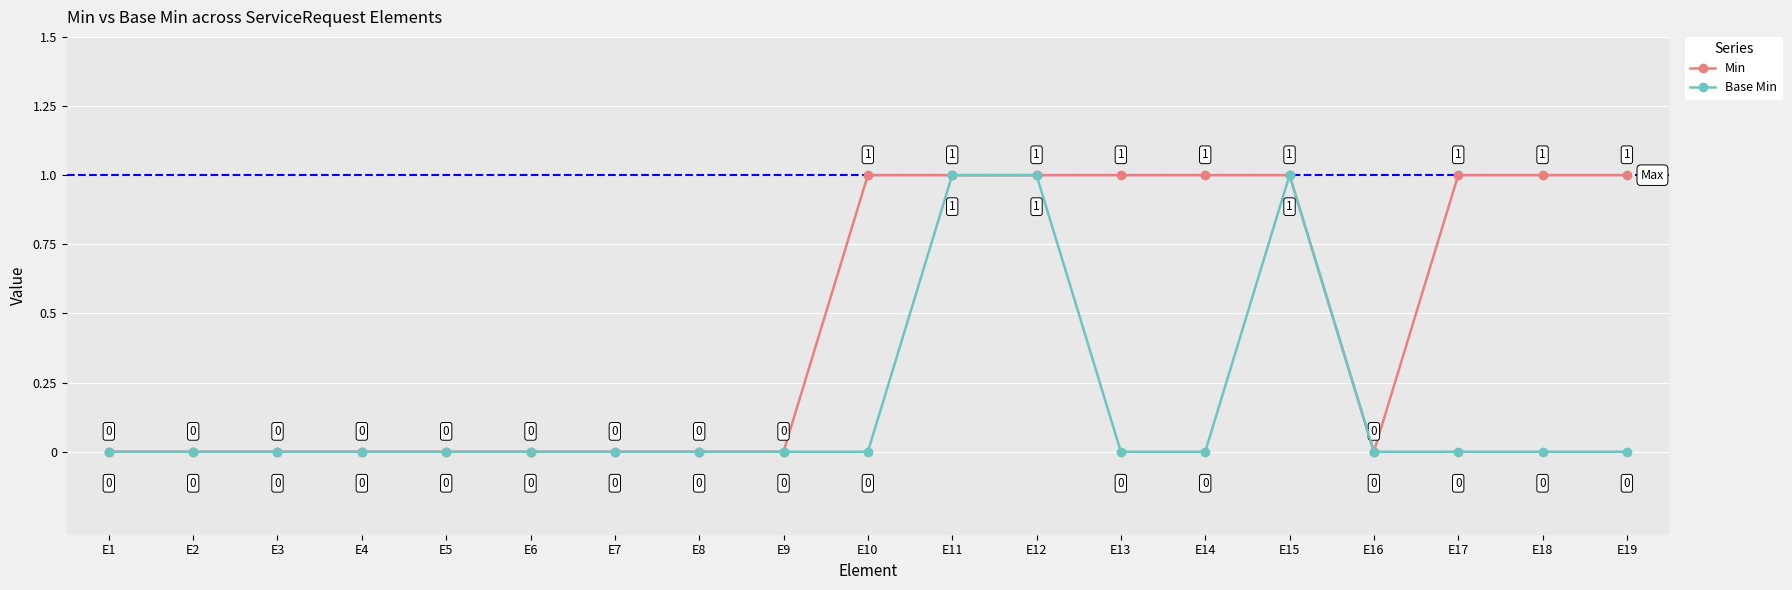

List the series in order of their overall mean, lowest first.

Base Min, Min